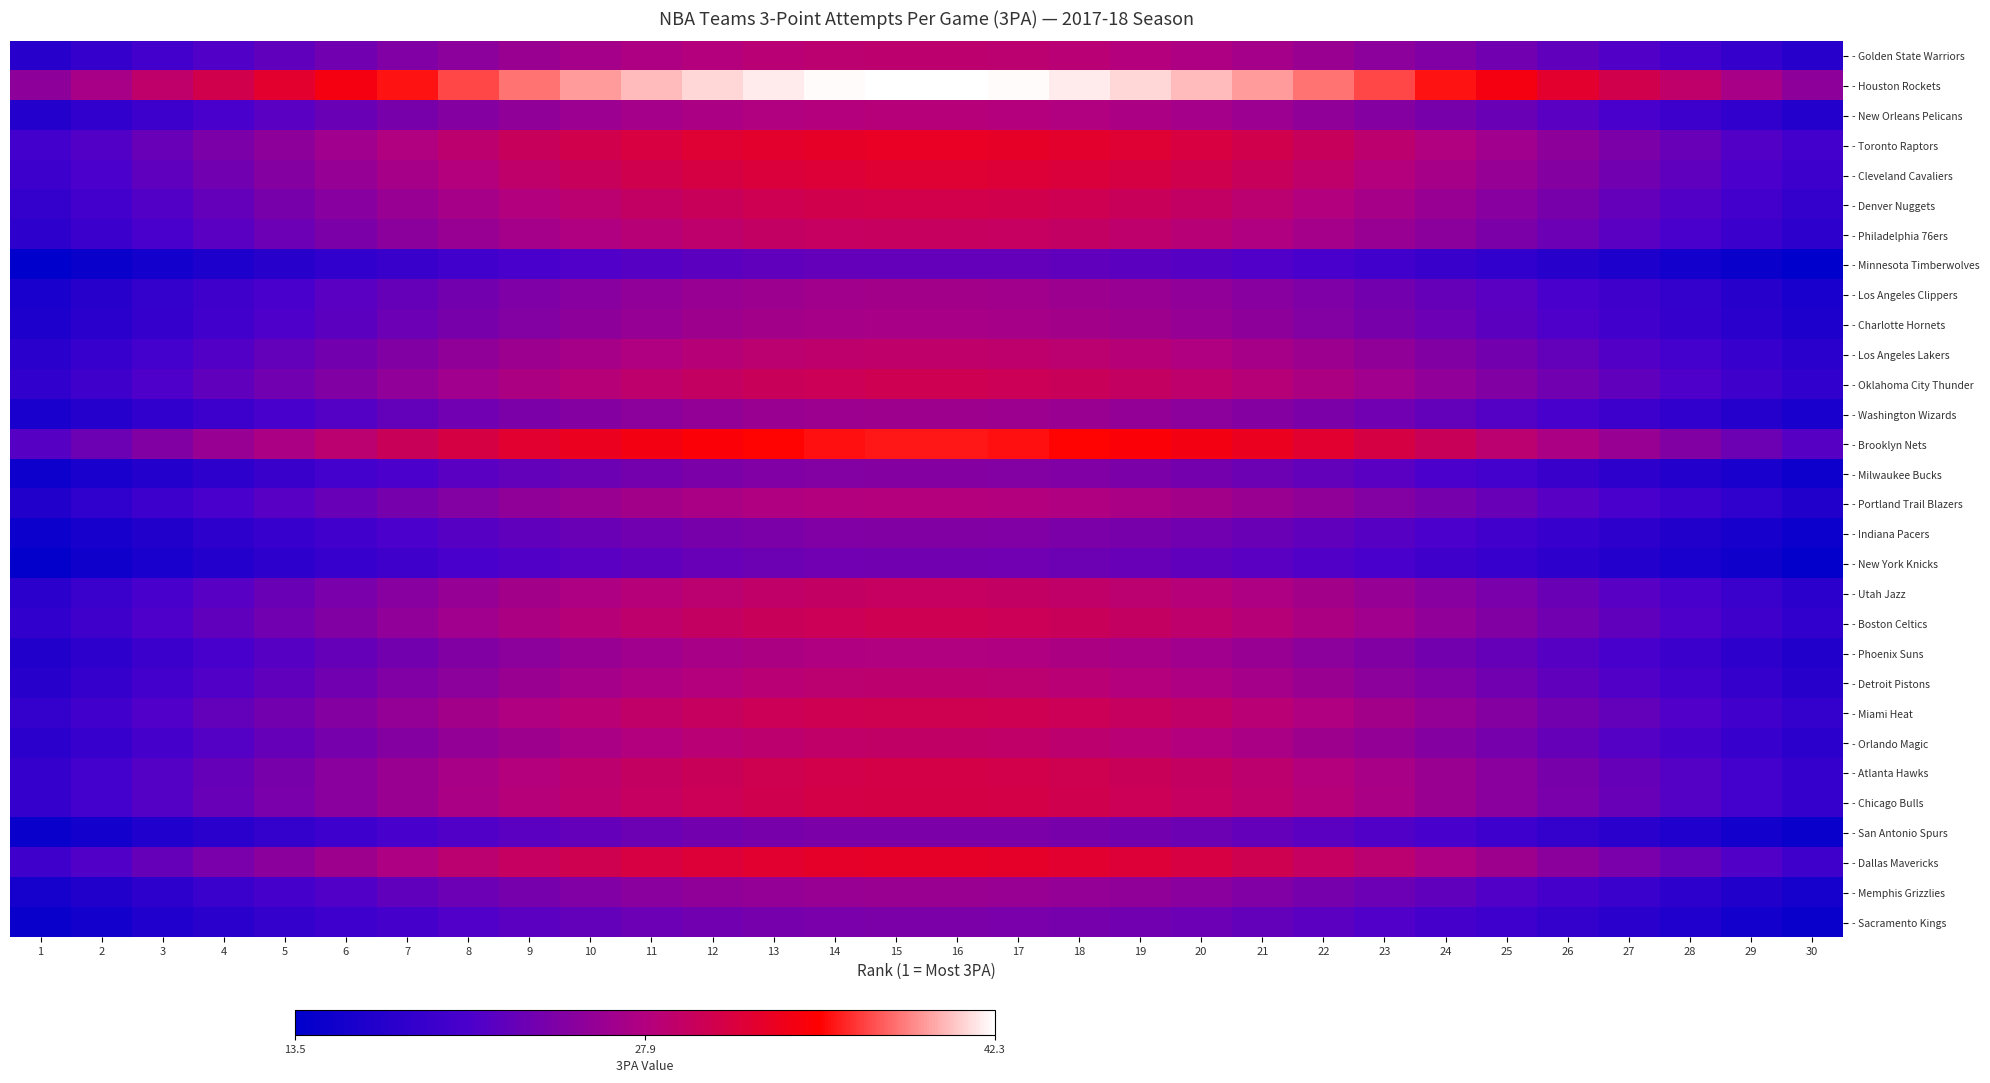

Reading right to left, extract all data points from this chart.

- Golden State Warriors: 30=17.3	29=18.6	28=19.8	27=21.0	26=22.2	25=23.3	24=24.3	23=25.3	22=26.2	21=26.9	20=27.6	19=28.1	18=28.5	17=28.7	16=28.9	15=28.9	14=28.7	13=28.5	12=28.1	11=27.6	10=26.9	9=26.2	8=25.3	7=24.3	6=23.3	5=22.2	4=21.0	3=19.8	2=18.6	1=17.3
- Houston Rockets: 30=25.4	29=27.2	28=29.0	27=30.8	26=32.5	25=34.1	24=35.6	23=37.0	22=38.3	21=39.4	20=40.3	19=41.1	18=41.7	17=42.1	16=42.3	15=42.3	14=42.1	13=41.7	12=41.1	11=40.3	10=39.4	9=38.3	8=37.0	7=35.6	6=34.1	5=32.5	4=30.8	3=29.0	2=27.2	1=25.4
- New Orleans Pelicans: 30=16.9	29=18.1	28=19.3	27=20.5	26=21.7	25=22.7	24=23.7	23=24.7	22=25.5	21=26.3	20=26.9	19=27.4	18=27.8	17=28.1	16=28.2	15=28.2	14=28.1	13=27.8	12=27.4	11=26.9	10=26.3	9=25.5	8=24.7	7=23.7	6=22.7	5=21.7	4=20.5	3=19.3	2=18.1	1=16.9
- Toronto Raptors: 30=19.8	29=21.2	28=22.6	27=24.0	26=25.3	25=26.6	24=27.8	23=28.9	22=29.9	21=30.7	20=31.5	19=32.1	18=32.5	17=32.8	16=33.0	15=33.0	14=32.8	13=32.5	12=32.1	11=31.5	10=30.7	9=29.9	8=28.9	7=27.8	6=26.6	5=25.3	4=24.0	3=22.6	2=21.2	1=19.8
- Cleveland Cavaliers: 30=19.3	29=20.6	28=22.0	27=23.4	26=24.7	25=25.9	24=27.0	23=28.1	22=29.0	21=29.9	20=30.6	19=31.2	18=31.6	17=31.9	16=32.1	15=32.1	14=31.9	13=31.6	12=31.2	11=30.6	10=29.9	9=29.0	8=28.1	7=27.0	6=25.9	5=24.7	4=23.4	3=22.0	2=20.6	1=19.3
- Denver Nuggets: 30=18.5	29=19.9	28=21.2	27=22.5	26=23.7	25=24.9	24=26.0	23=27.0	22=28.0	21=28.8	20=29.5	19=30.0	18=30.4	17=30.7	16=30.9	15=30.9	14=30.7	13=30.4	12=30.0	11=29.5	10=28.8	9=28.0	8=27.0	7=26.0	6=24.9	5=23.7	4=22.5	3=21.2	2=19.9	1=18.5
- Philadelphia 76ers: 30=17.9	29=19.2	28=20.4	27=21.7	26=22.9	25=24.0	24=25.1	23=26.1	22=27.0	21=27.7	20=28.4	19=29.0	18=29.4	17=29.6	16=29.8	15=29.8	14=29.6	13=29.4	12=29.0	11=28.4	10=27.7	9=27.0	8=26.1	7=25.1	6=24.0	5=22.9	4=21.7	3=20.4	2=19.2	1=17.9
- Minnesota Timberwolves: 30=13.5	29=14.5	28=15.4	27=16.4	26=17.3	25=18.1	24=18.9	23=19.7	22=20.4	21=20.9	20=21.5	19=21.9	18=22.2	17=22.4	16=22.5	15=22.5	14=22.4	13=22.2	12=21.9	11=21.5	10=20.9	9=20.4	8=19.7	7=18.9	6=18.1	5=17.3	4=16.4	3=15.4	2=14.5	1=13.5
- Los Angeles Clippers: 30=16.1	29=17.2	28=18.4	27=19.5	26=20.6	25=21.6	24=22.6	23=23.5	22=24.3	21=25.0	20=25.6	19=26.0	18=26.4	17=26.7	16=26.8	15=26.8	14=26.7	13=26.4	12=26.0	11=25.6	10=25.0	9=24.3	8=23.5	7=22.6	6=21.6	5=20.6	4=19.5	3=18.4	2=17.2	1=16.1
- Charlotte Hornets: 30=16.3	29=17.5	28=18.7	27=19.8	26=20.9	25=21.9	24=22.9	23=23.8	22=24.6	21=25.3	20=25.9	19=26.4	18=26.8	17=27.1	16=27.2	15=27.2	14=27.1	13=26.8	12=26.4	11=25.9	10=25.3	9=24.6	8=23.8	7=22.9	6=21.9	5=20.9	4=19.8	3=18.7	2=17.5	1=16.3
- Los Angeles Lakers: 30=17.5	29=18.7	28=20.0	27=21.2	26=22.3	25=23.5	24=24.5	23=25.5	22=26.3	21=27.1	20=27.7	19=28.3	18=28.7	17=28.9	16=29.1	15=29.1	14=28.9	13=28.7	12=28.3	11=27.7	10=27.1	9=26.3	8=25.5	7=24.5	6=23.5	5=22.3	4=21.2	3=20.0	2=18.7	1=17.5
- Oklahoma City Thunder: 30=18.2	29=19.6	28=20.9	27=22.1	26=23.3	25=24.5	24=25.6	23=26.6	22=27.5	21=28.3	20=29.0	19=29.5	18=30.0	17=30.2	16=30.4	15=30.4	14=30.2	13=30.0	12=29.5	11=29.0	10=28.3	9=27.5	8=26.6	7=25.6	6=24.5	5=23.3	4=22.1	3=20.9	2=19.6	1=18.2
- Washington Wizards: 30=15.9	29=17.0	28=18.2	27=19.3	26=20.4	25=21.4	24=22.3	23=23.2	22=24.0	21=24.7	20=25.3	19=25.7	18=26.1	17=26.4	16=26.5	15=26.5	14=26.4	13=26.1	12=25.7	11=25.3	10=24.7	9=24.0	8=23.2	7=22.3	6=21.4	5=20.4	4=19.3	3=18.2	2=17.0	1=15.9
- Brooklyn Nets: 30=21.4	29=23.0	28=24.5	27=26.0	26=27.4	25=28.8	24=30.1	23=31.2	22=32.3	21=33.2	20=34.0	19=34.7	18=35.2	17=35.5	16=35.7	15=35.7	14=35.5	13=35.2	12=34.7	11=34.0	10=33.2	9=32.3	8=31.2	7=30.1	6=28.8	5=27.4	4=26.0	3=24.5	2=23.0	1=21.4
- Milwaukee Bucks: 30=14.8	29=15.9	28=16.9	27=18.0	26=19.0	25=19.9	24=20.8	23=21.6	22=22.4	21=23.0	20=23.5	19=24.0	18=24.3	17=24.6	16=24.7	15=24.7	14=24.6	13=24.3	12=24.0	11=23.5	10=23.0	9=22.4	8=21.6	7=20.8	6=19.9	5=19.0	4=18.0	3=16.9	2=15.9	1=14.8
- Portland Trail Blazers: 30=16.9	29=18.1	28=19.3	27=20.4	26=21.6	25=22.7	24=23.7	23=24.6	22=25.4	21=26.2	20=26.8	19=27.3	18=27.7	17=28.0	16=28.1	15=28.1	14=28.0	13=27.7	12=27.3	11=26.8	10=26.2	9=25.4	8=24.6	7=23.7	6=22.7	5=21.6	4=20.4	3=19.3	2=18.1	1=16.9
- Indiana Pacers: 30=14.7	29=15.8	28=16.8	27=17.8	26=18.8	25=19.8	24=20.6	23=21.4	22=22.2	21=22.8	20=23.4	19=23.8	18=24.1	17=24.4	16=24.5	15=24.5	14=24.4	13=24.1	12=23.8	11=23.4	10=22.8	9=22.2	8=21.4	7=20.6	6=19.8	5=18.8	4=17.8	3=16.8	2=15.8	1=14.7
- New York Knicks: 30=14.0	29=15.0	28=16.0	27=17.0	26=17.9	25=18.8	24=19.6	23=20.4	22=21.1	21=21.7	20=22.2	19=22.6	18=23.0	17=23.2	16=23.3	15=23.3	14=23.2	13=23.0	12=22.6	11=22.2	10=21.7	9=21.1	8=20.4	7=19.6	6=18.8	5=17.9	4=17.0	3=16.0	2=15.0	1=14.0
- Utah Jazz: 30=17.8	29=19.0	28=20.3	27=21.5	26=22.7	25=23.9	24=24.9	23=25.9	22=26.8	21=27.6	20=28.2	19=28.8	18=29.2	17=29.4	16=29.6	15=29.6	14=29.4	13=29.2	12=28.8	11=28.2	10=27.6	9=26.8	8=25.9	7=24.9	6=23.9	5=22.7	4=21.5	3=20.3	2=19.0	1=17.8
- Boston Celtics: 30=18.2	29=19.6	28=20.9	27=22.1	26=23.3	25=24.5	24=25.6	23=26.6	22=27.5	21=28.3	20=29.0	19=29.5	18=30.0	17=30.2	16=30.4	15=30.4	14=30.2	13=30.0	12=29.5	11=29.0	10=28.3	9=27.5	8=26.6	7=25.6	6=24.5	5=23.3	4=22.1	3=20.9	2=19.6	1=18.2
- Phoenix Suns: 30=16.7	29=17.9	28=19.1	27=20.3	26=21.4	25=22.5	24=23.5	23=24.4	22=25.2	21=26.0	20=26.6	19=27.1	18=27.5	17=27.8	16=27.9	15=27.9	14=27.8	13=27.5	12=27.1	11=26.6	10=26.0	9=25.2	8=24.4	7=23.5	6=22.5	5=21.4	4=20.3	3=19.1	2=17.9	1=16.7
- Detroit Pistons: 30=17.3	29=18.6	28=19.8	27=21.0	26=22.2	25=23.3	24=24.3	23=25.3	22=26.2	21=26.9	20=27.6	19=28.1	18=28.5	17=28.7	16=28.9	15=28.9	14=28.7	13=28.5	12=28.1	11=27.6	10=26.9	9=26.2	8=25.3	7=24.3	6=23.3	5=22.2	4=21.0	3=19.8	2=18.6	1=17.3
- Miami Heat: 30=18.4	29=19.7	28=21.0	27=22.3	26=23.5	25=24.7	24=25.8	23=26.8	22=27.7	21=28.5	20=29.2	19=29.7	18=30.2	17=30.4	16=30.6	15=30.6	14=30.4	13=30.2	12=29.7	11=29.2	10=28.5	9=27.7	8=26.8	7=25.8	6=24.7	5=23.5	4=22.3	3=21.0	2=19.7	1=18.4
- Orlando Magic: 30=17.6	29=18.8	28=20.1	27=21.3	26=22.5	25=23.6	24=24.7	23=25.6	22=26.5	21=27.3	20=27.9	19=28.5	18=28.9	17=29.1	16=29.3	15=29.3	14=29.1	13=28.9	12=28.5	11=27.9	10=27.3	9=26.5	8=25.6	7=24.7	6=23.6	5=22.5	4=21.3	3=20.1	2=18.8	1=17.6
- Atlanta Hawks: 30=18.6	29=19.9	28=21.3	27=22.6	26=23.8	25=25.0	24=26.1	23=27.1	22=28.1	21=28.9	20=29.6	19=30.1	18=30.5	17=30.8	16=31.0	15=31.0	14=30.8	13=30.5	12=30.1	11=29.6	10=28.9	9=28.1	8=27.1	7=26.1	6=25.0	5=23.8	4=22.6	3=21.3	2=19.9	1=18.6
- Chicago Bulls: 30=18.7	29=20.0	28=21.3	27=22.6	26=23.9	25=25.1	24=26.2	23=27.2	22=28.1	21=29.0	20=29.7	19=30.2	18=30.6	17=30.9	16=31.1	15=31.1	14=30.9	13=30.6	12=30.2	11=29.7	10=29.0	9=28.1	8=27.2	7=26.2	6=25.1	5=23.9	4=22.6	3=21.3	2=20.0	1=18.7
- San Antonio Spurs: 30=14.5	29=15.5	28=16.5	27=17.5	26=18.5	25=19.4	24=20.3	23=21.1	22=21.8	21=22.4	20=23.0	19=23.4	18=23.7	17=24.0	16=24.1	15=24.1	14=24.0	13=23.7	12=23.4	11=23.0	10=22.4	9=21.8	8=21.1	7=20.3	6=19.4	5=18.5	4=17.5	3=16.5	2=15.5	1=14.5
- Dallas Mavericks: 30=19.7	29=21.1	28=22.5	27=23.9	26=25.2	25=26.4	24=27.6	23=28.7	22=29.7	21=30.5	20=31.3	19=31.9	18=32.3	17=32.6	16=32.8	15=32.8	14=32.6	13=32.3	12=31.9	11=31.3	10=30.5	9=29.7	8=28.7	7=27.6	6=26.4	5=25.2	4=23.9	3=22.5	2=21.1	1=19.7
- Memphis Grizzlies: 30=15.7	29=16.9	28=18.0	27=19.1	26=20.1	25=21.1	24=22.1	23=22.9	22=23.7	21=24.4	20=25.0	19=25.5	18=25.8	17=26.1	16=26.2	15=26.2	14=26.1	13=25.8	12=25.5	11=25.0	10=24.4	9=23.7	8=22.9	7=22.1	6=21.1	5=20.1	4=19.1	3=18.0	2=16.9	1=15.7
- Sacramento Kings: 30=14.4	29=15.4	28=16.5	27=17.5	26=18.4	25=19.3	24=20.2	23=21.0	22=21.7	21=22.3	20=22.9	19=23.3	18=23.7	17=23.9	16=24.0	15=24.0	14=23.9	13=23.7	12=23.3	11=22.9	10=22.3	9=21.7	8=21.0	7=20.2	6=19.3	5=18.4	4=17.5	3=16.5	2=15.4	1=14.4